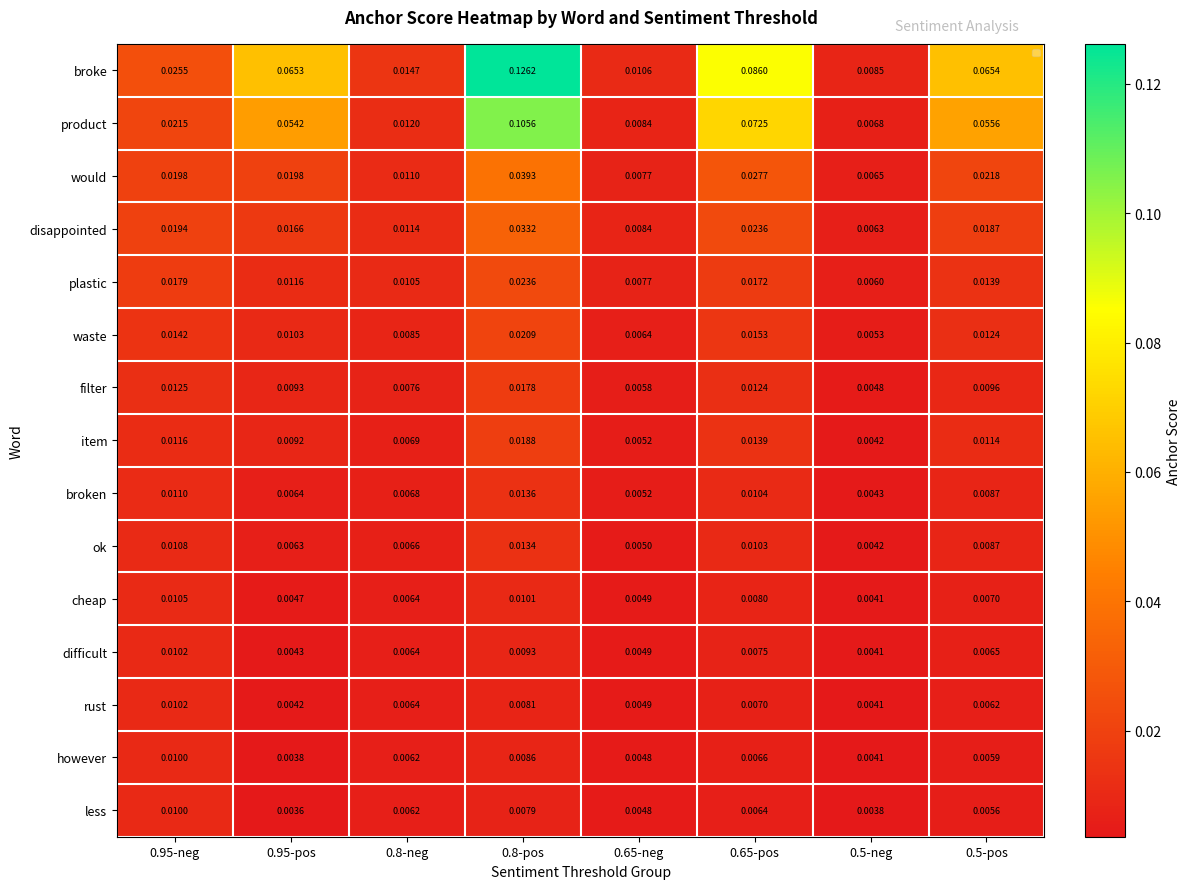

At 0.8-pos, list the series in order from largest to smallest.

broke, product, would, disappointed, plastic, waste, item, filter, broken, ok, cheap, difficult, however, rust, less